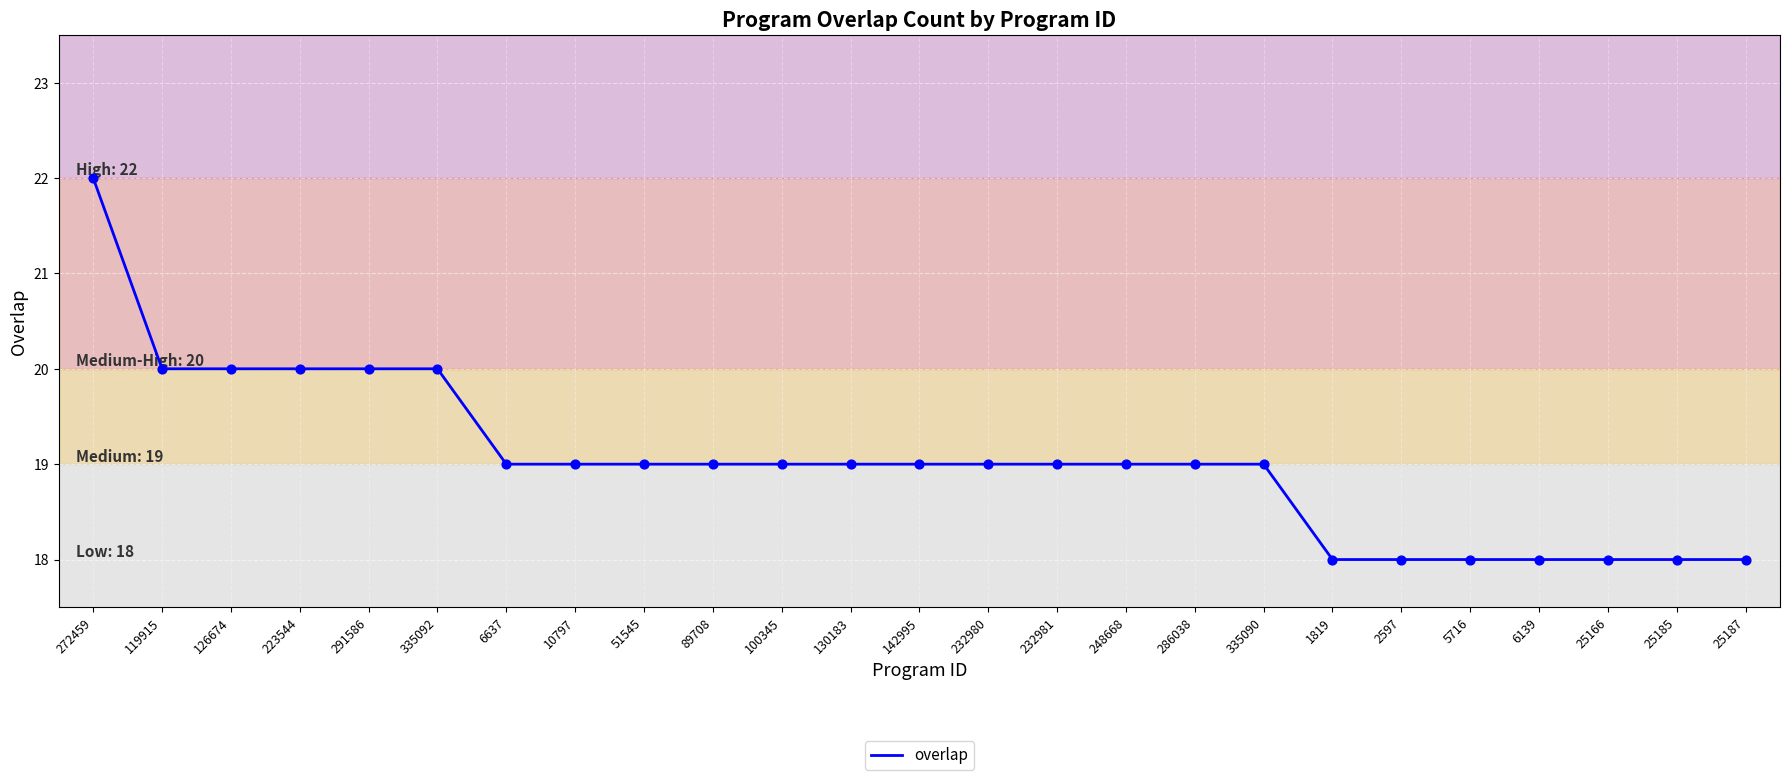

Which has a higher value, 25187 or 272459?

272459